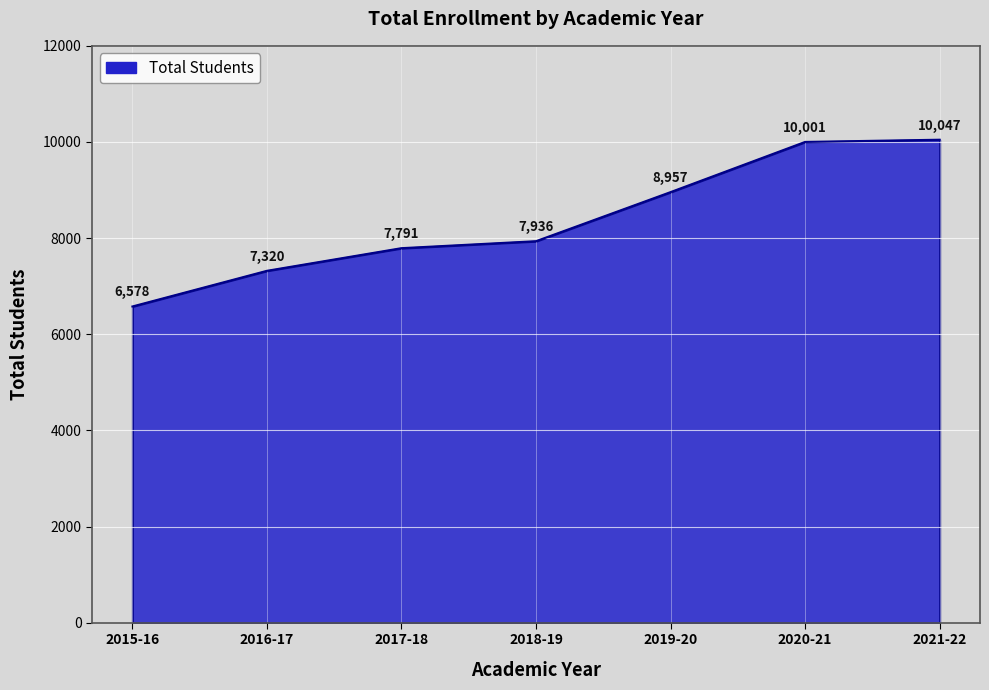

How many categories are shown in the chart?

7